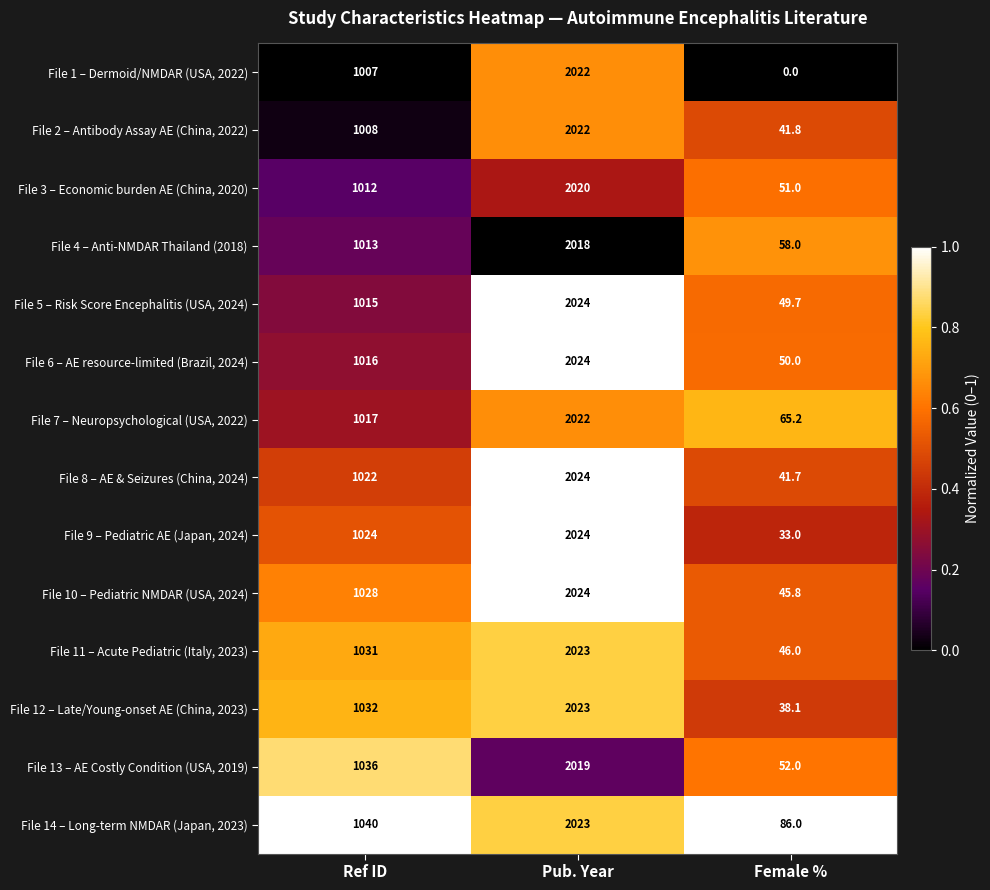

What is the average value of the File 2 – Antibody Assay AE (China, 2022) series?

1023.9